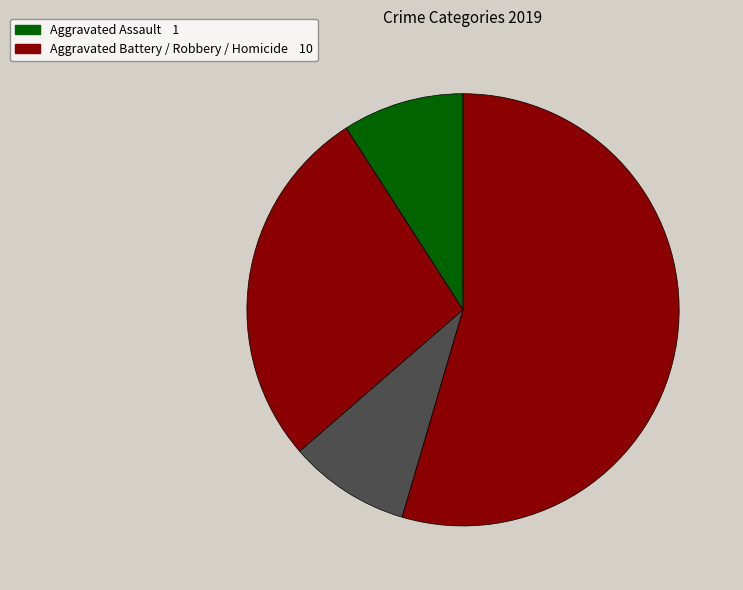

Count the number of slices in the pie.

4